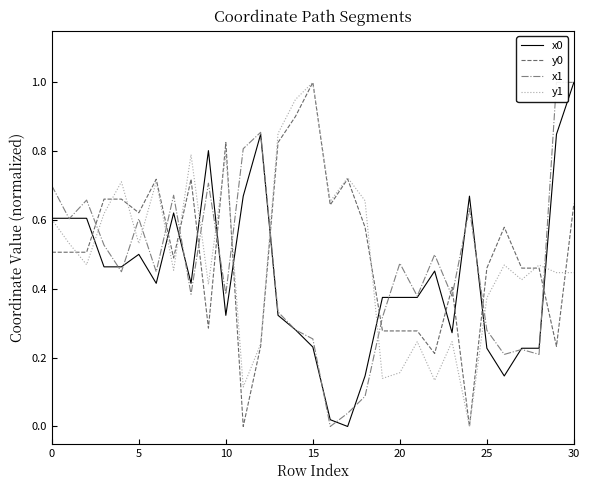

True or false: y1 has more than 0 interior local peaks.

True